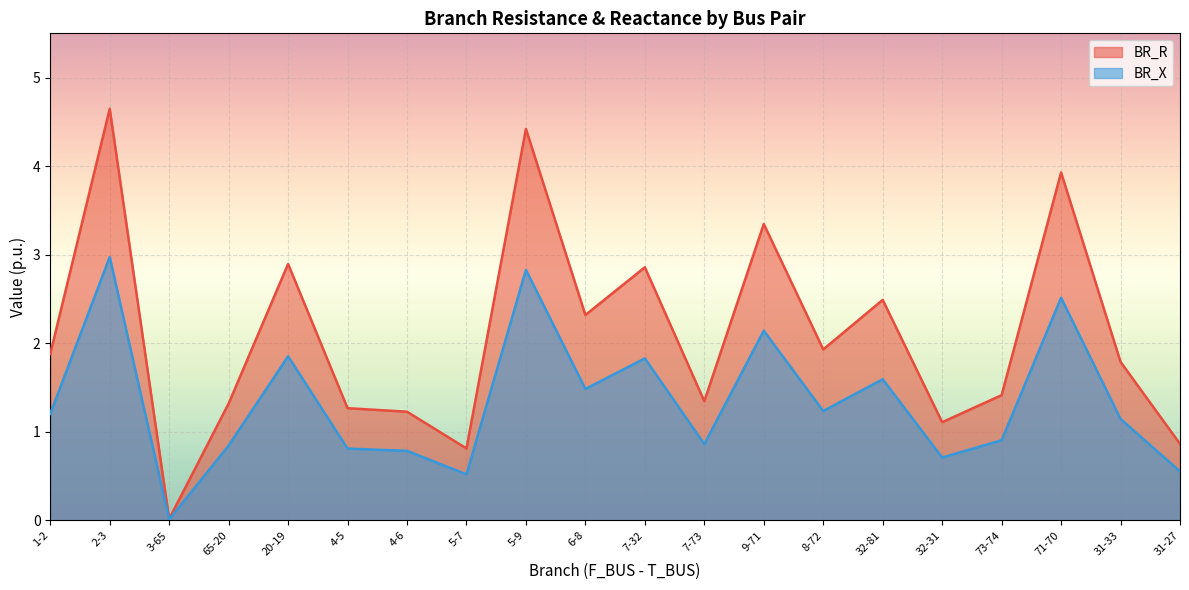

How many categories are shown in the chart?

20